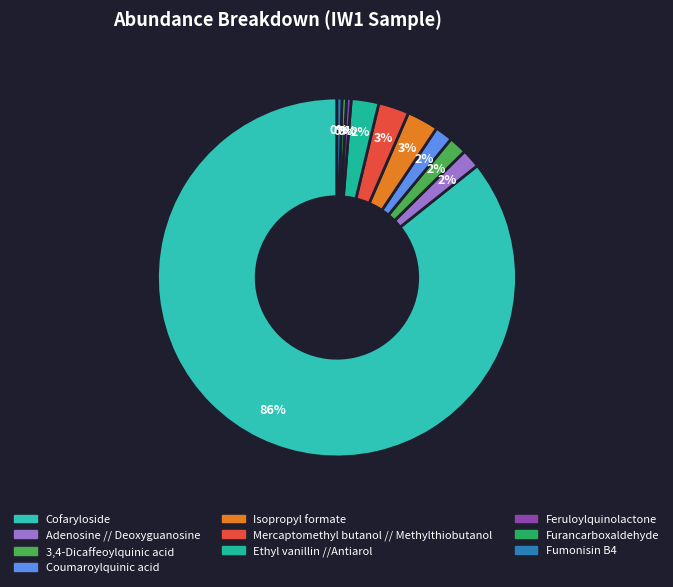

The Feruloylquinolactone slice represents 0% of the pie. True or false?

True